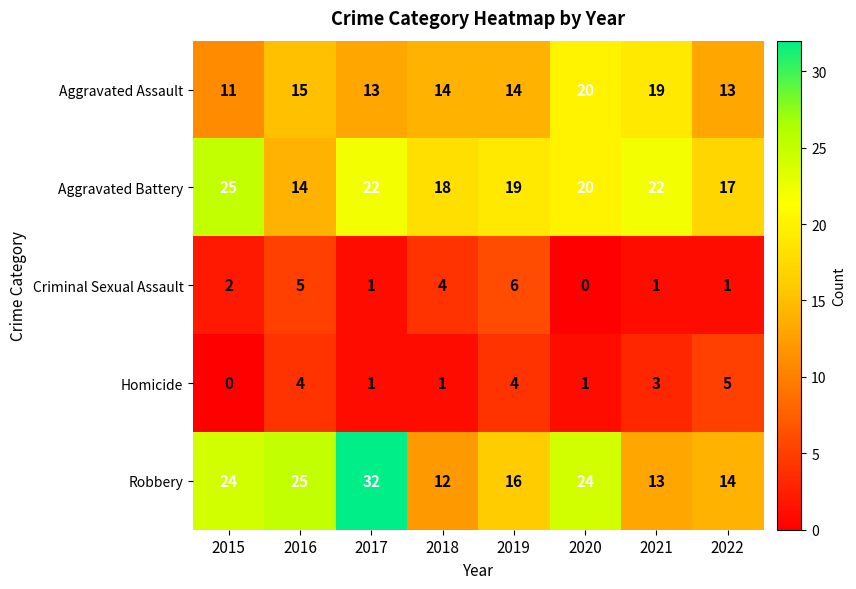

At which label does Criminal Sexual Assault reach its peak?

2019